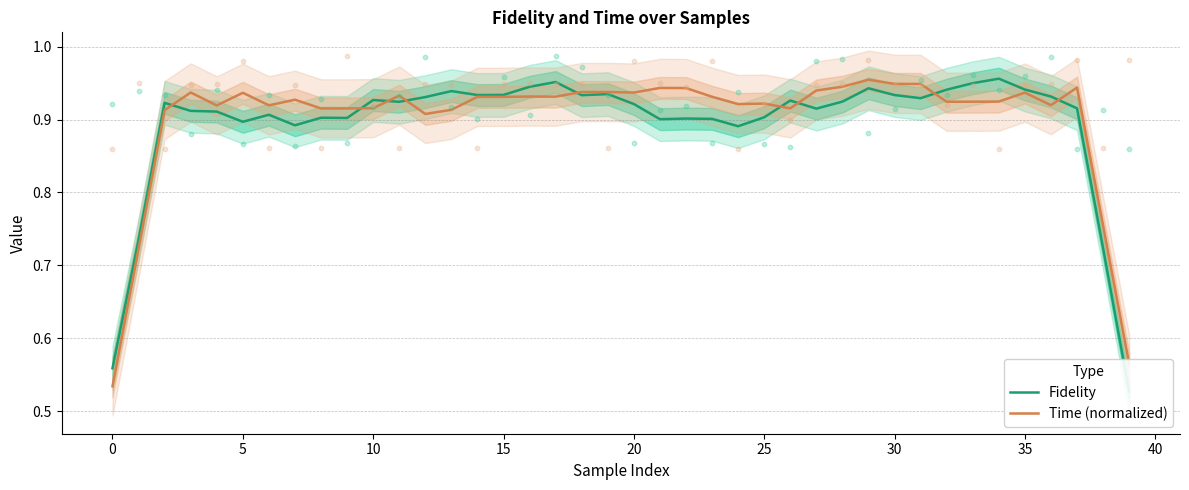

What are all the series names shown in the legend?

Fidelity, Time (normalized)